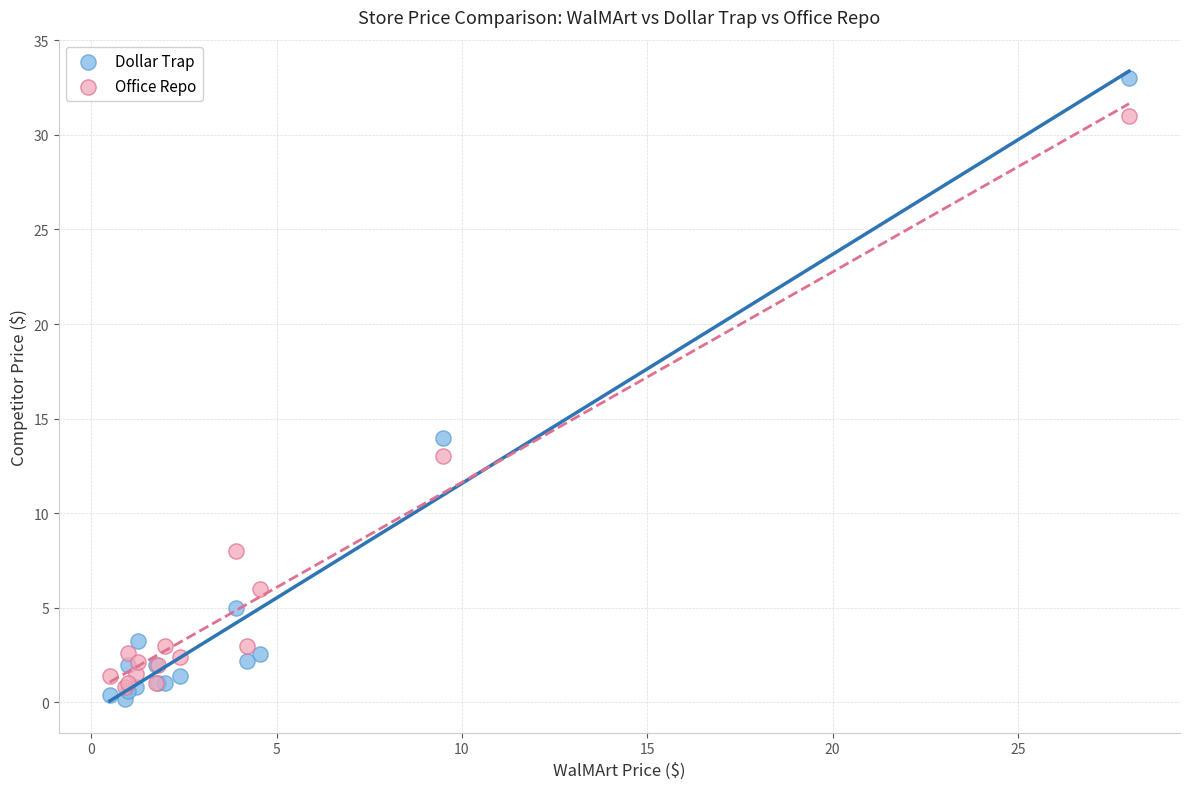

In the Office Repo series, what Y value is closest to 15?

13.0